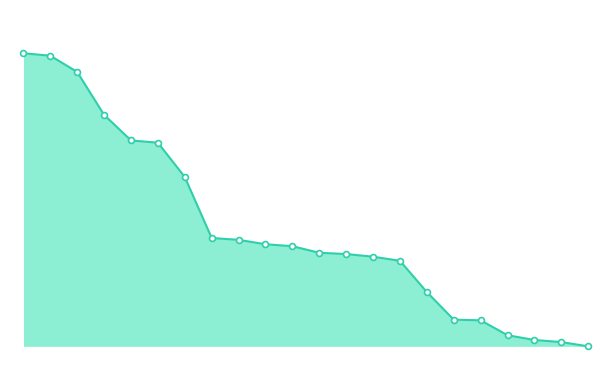

Does the chart have visible grid lines?

No